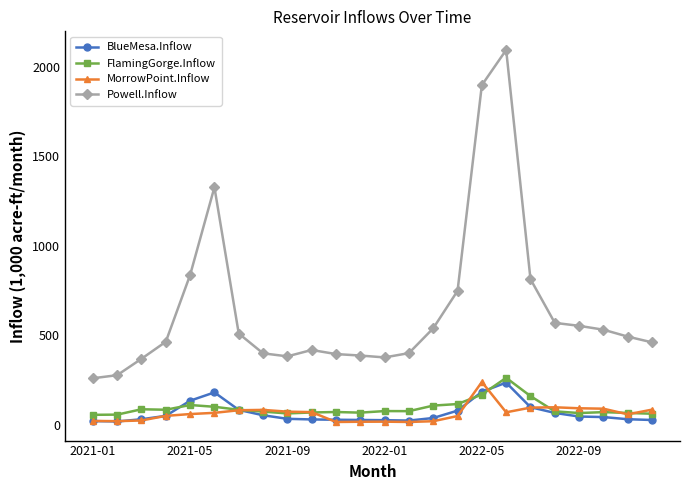

Does the chart display data point markers on the line(s)?

Yes